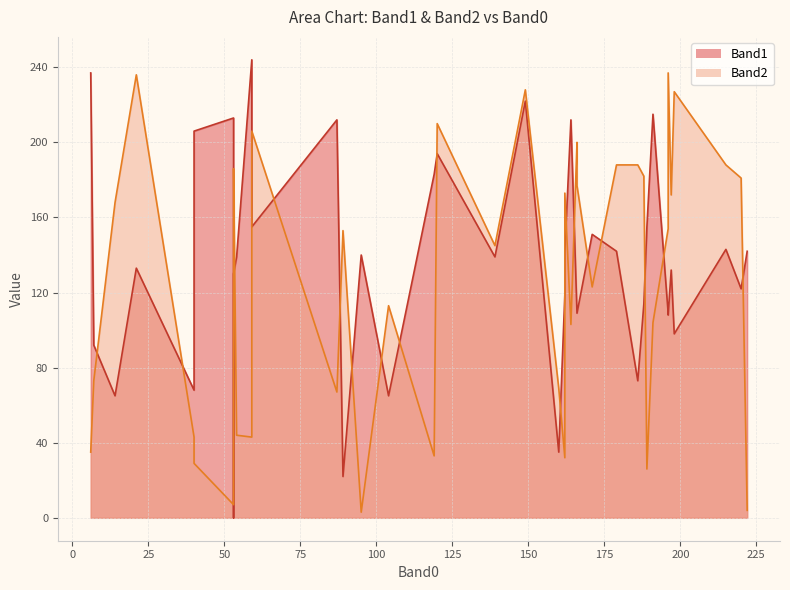

How many intersections are there between Band2 and Band1?

16